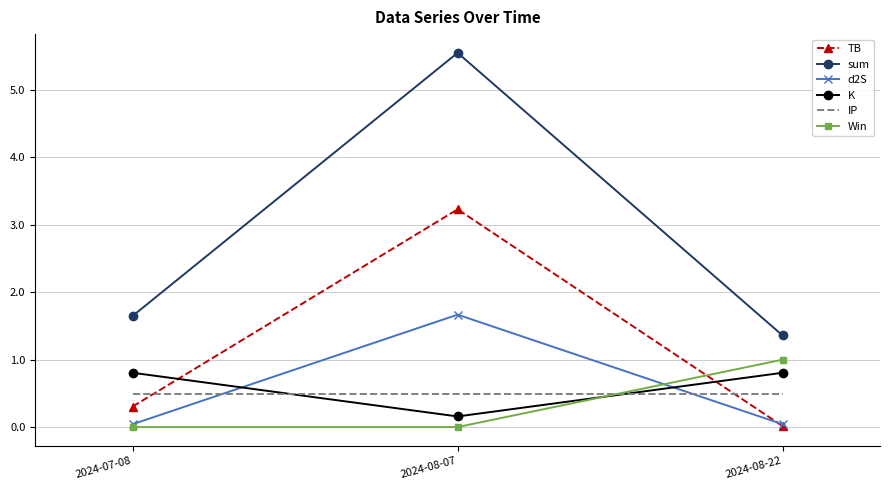

List the labels in order of TB value, smallest first.

2024-08-22, 2024-07-08, 2024-08-07